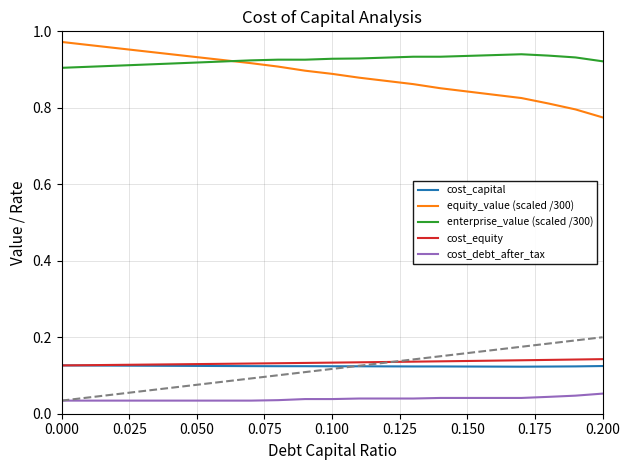

True or false: cost_equity and equity_value (scaled /300) intersect in this chart.

False